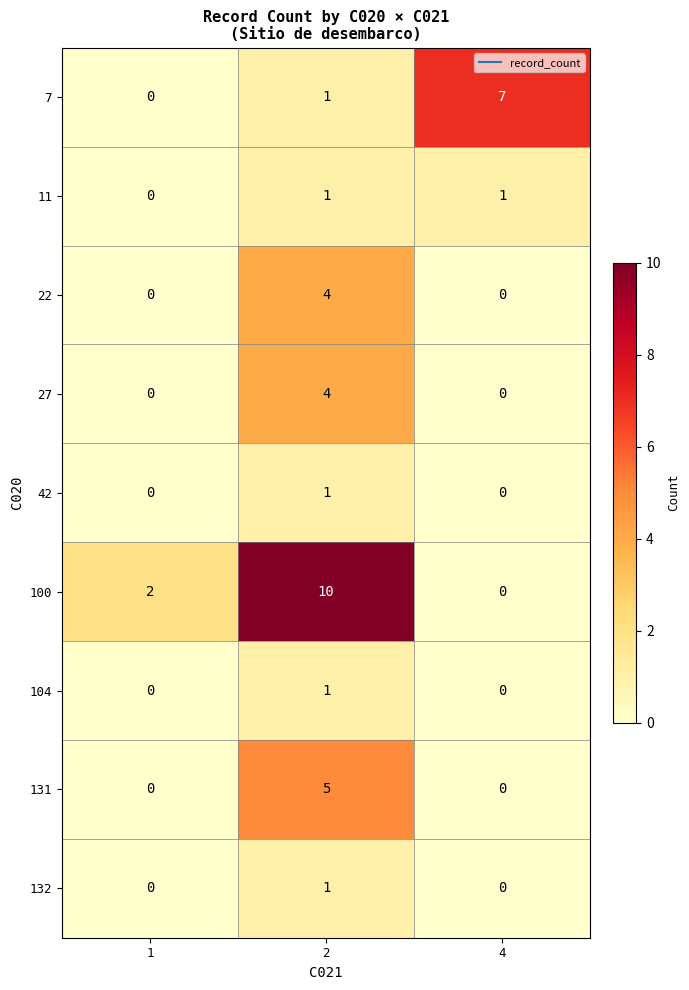

Rank the categories by 100 value from highest to lowest.

2, 1, 4